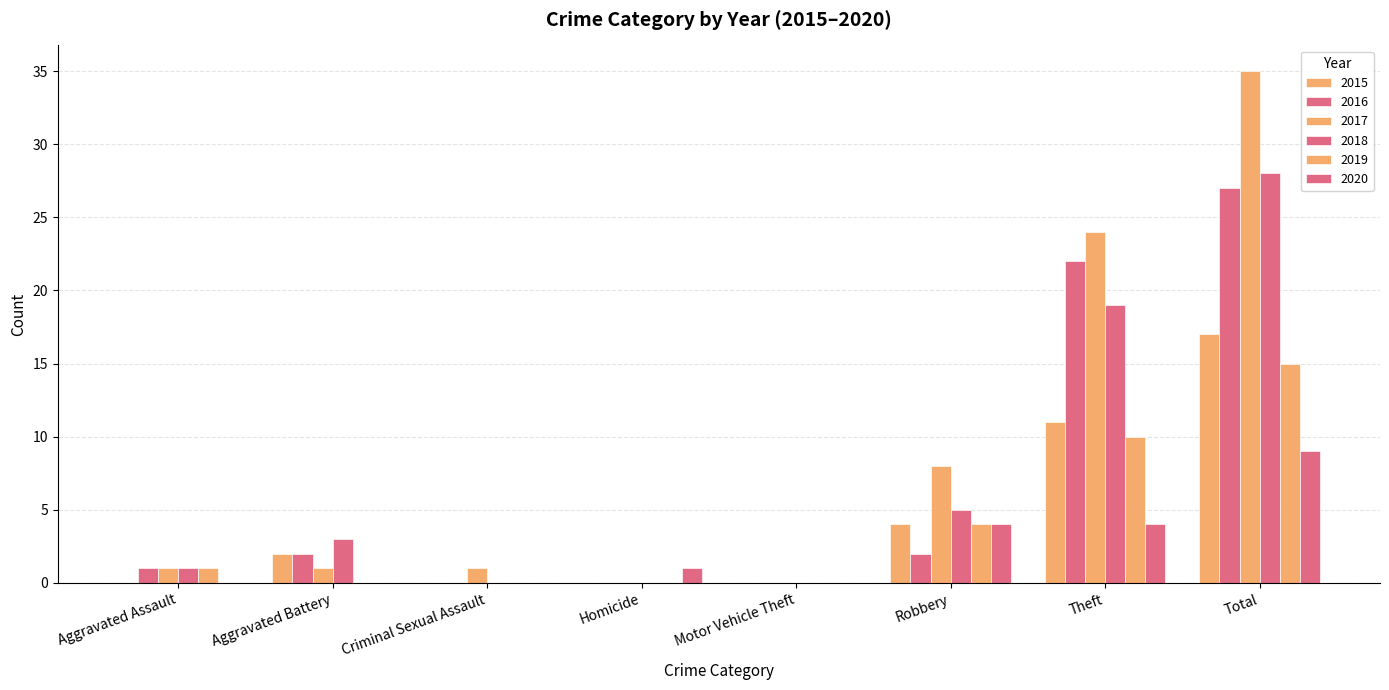

How many data points does each series have?

8